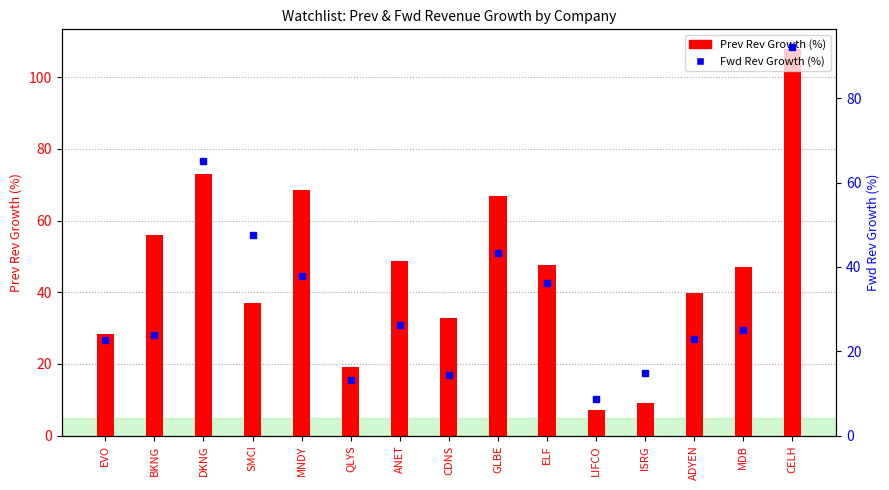

What position from the right is ISRG?

4